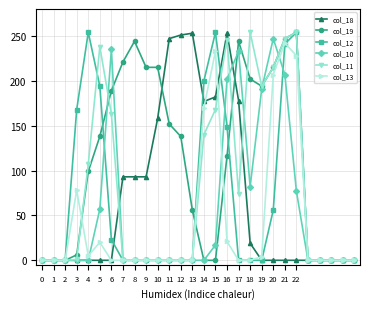

What is the maximum value for col_11?

254